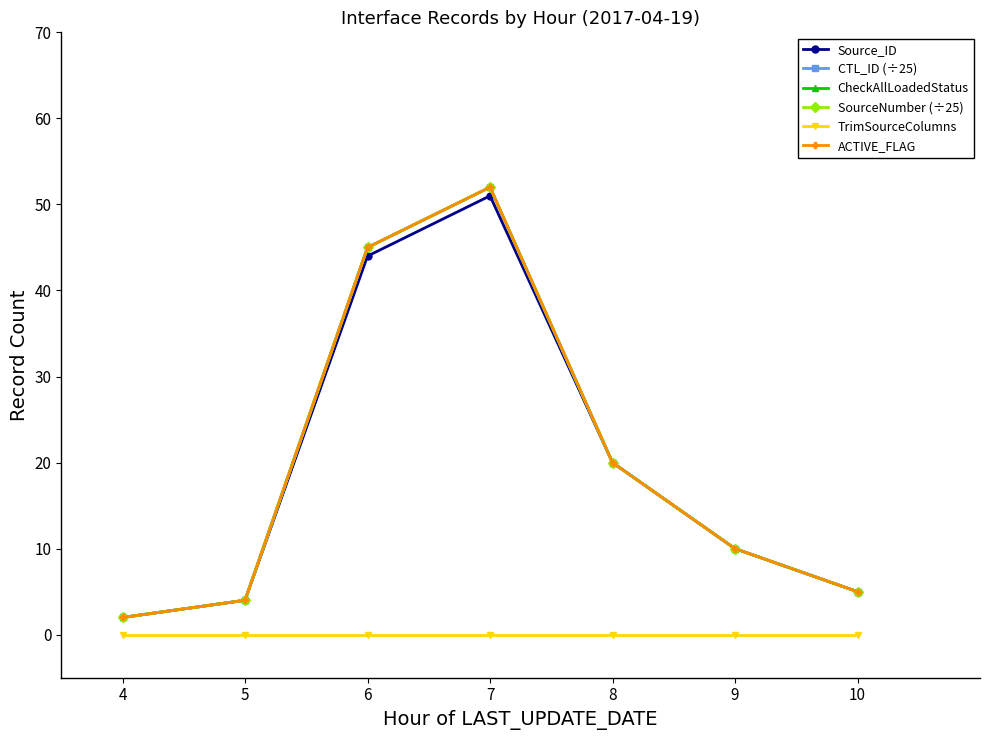

True or false: TrimSourceColumns has more than 1 interior local peaks.

False